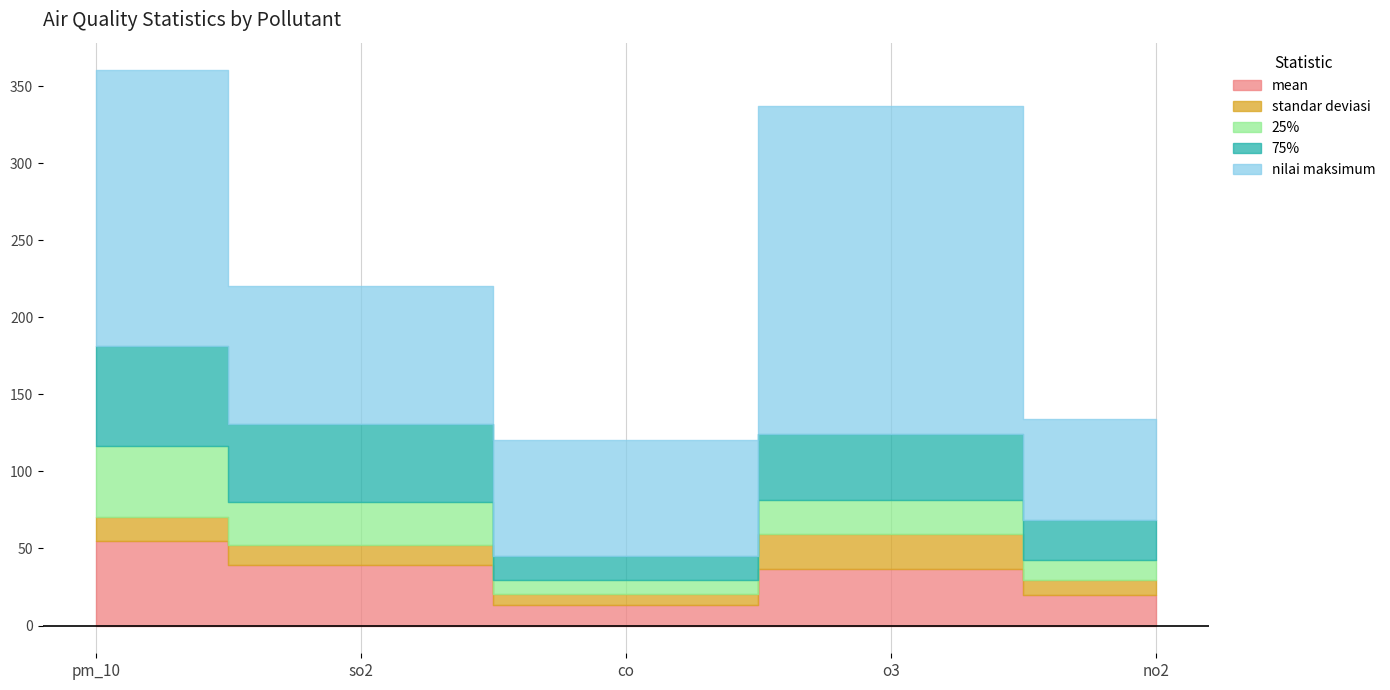

Reading left to right, transcribe all the data shown in this chart.

mean: pm_10=55.1	so2=39.2	co=13.2	o3=36.4	no2=20.1
standar deviasi: pm_10=15.2	so2=12.8	co=7.2	o3=22.8	no2=9.7
25%: pm_10=46.0	so2=28.0	co=9.0	o3=22.0	no2=13.0
75%: pm_10=65.0	so2=51.0	co=16.0	o3=43.0	no2=26.0
nilai maksimum: pm_10=179.0	so2=89.0	co=75.0	o3=213.0	no2=65.0